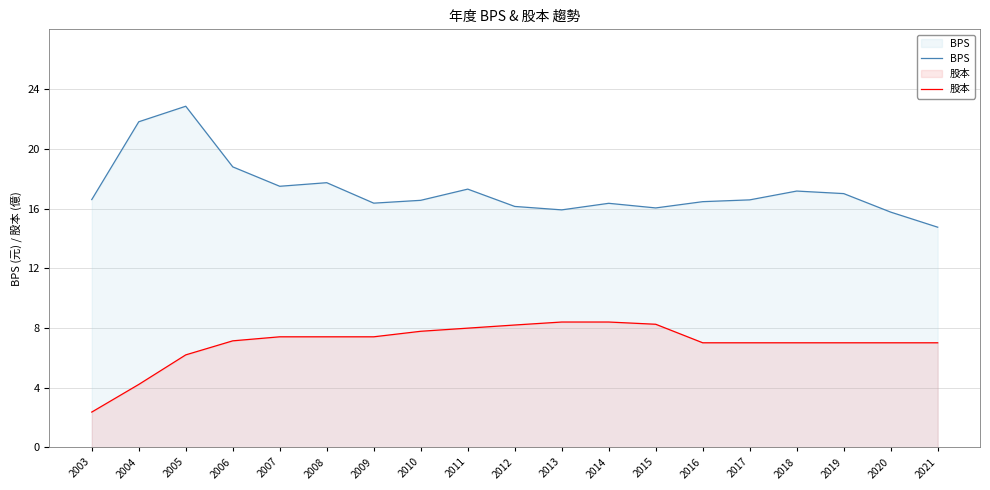

Reading left to right, transcribe all the data shown in this chart.

BPS: 16.6	21.8	22.9	18.8	17.5	17.7	16.4	16.6	17.3	16.1	15.9	16.4	16.0	16.5	16.6	17.2	17.0	15.8	14.8
股本: 2.4	4.2	6.2	7.1	7.4	7.4	7.4	7.8	8.0	8.2	8.4	8.4	8.2	7.0	7.0	7.0	7.0	7.0	7.0